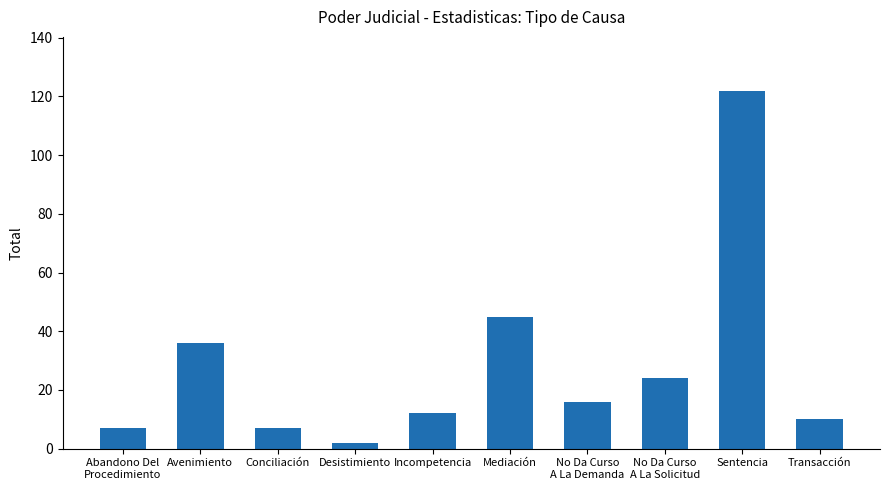

What is the label of the 5th bar from the left?

Incompetencia